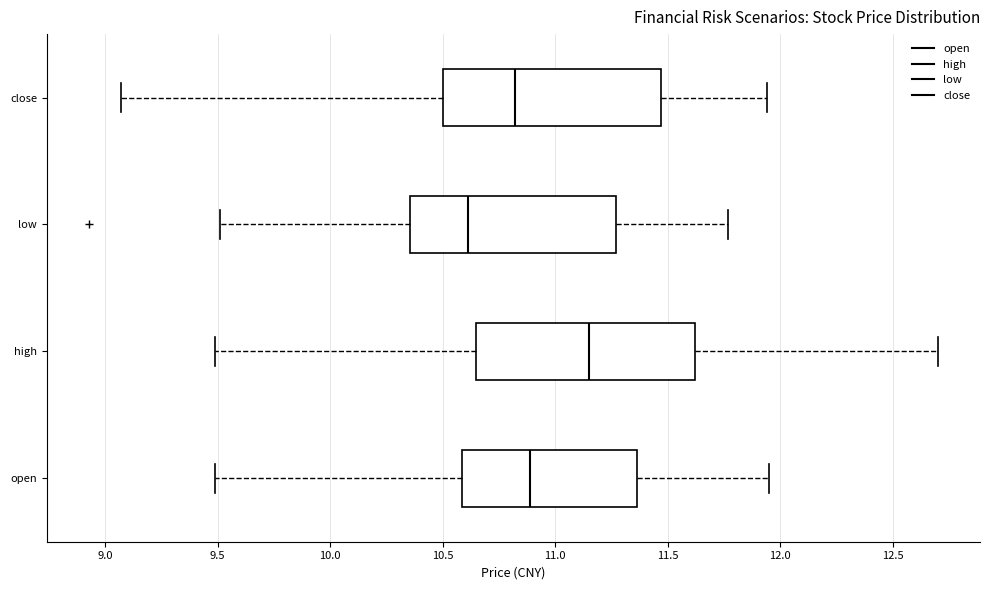

Reading bottom to top, transcribe this box plot: for each box, give where its median line is, the range the box spans, and where its two whiskers end, as read against the x-axis. The values are not printed on the chart, so give them approximately, as read against the axis.

open: median 10.90, box 10.60 to 11.35, whiskers 9.50 to 11.95
high: median 11.15, box 10.65 to 11.60, whiskers 9.50 to 12.70
low: median 10.60, box 10.35 to 11.25, whiskers 9.50 to 11.75
close: median 10.80, box 10.50 to 11.45, whiskers 9.05 to 11.95